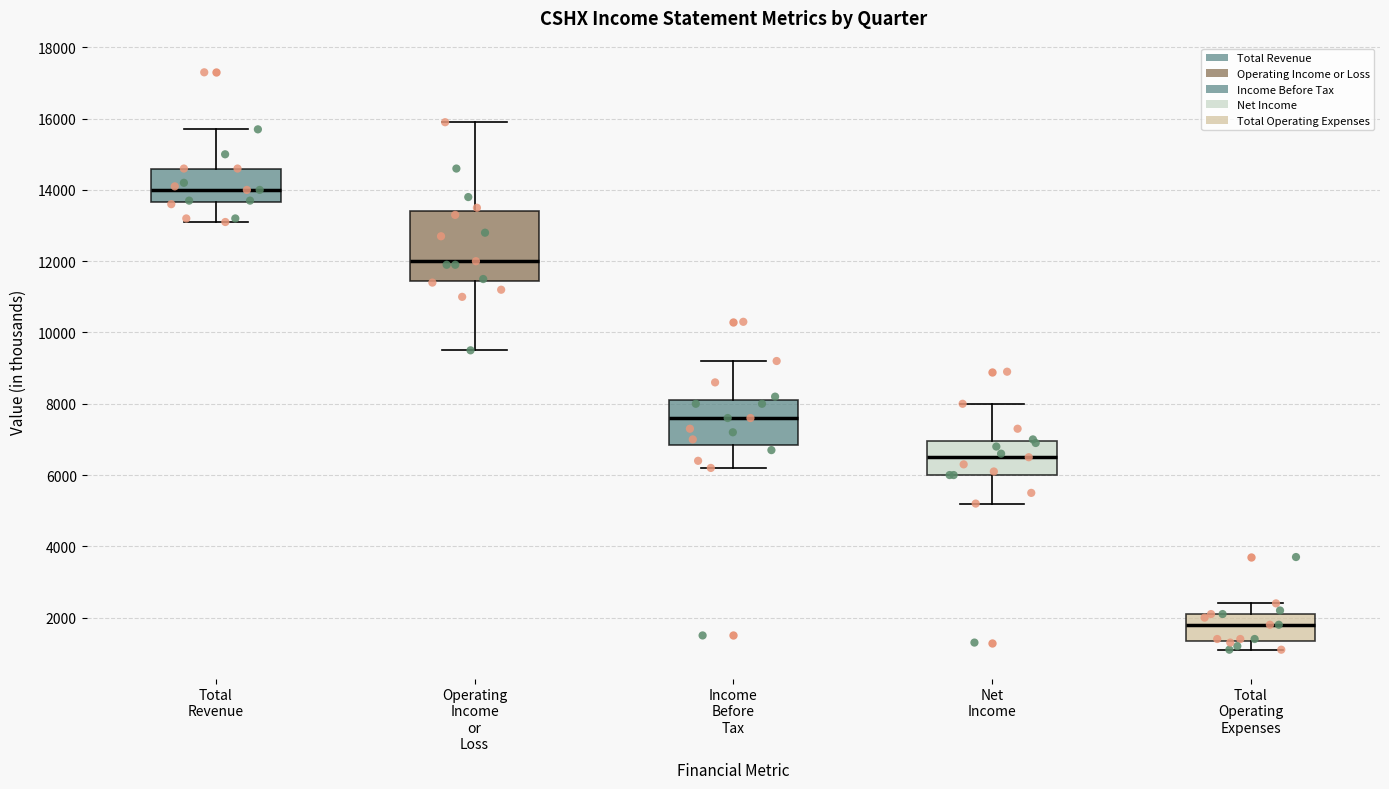

Reading left to right, read every box against the y-axis: the position of its median line, the range the box covers, and the ends of its whiskers. The values are not printed on the chart, so give them approximately, as read against the axis.

Total Revenue: median 14000, box 13600 to 14600, whiskers 13200 to 15800
Operating Income or Loss: median 12000, box 11400 to 13400, whiskers 9600 to 16000
Income Before Tax: median 7600, box 6800 to 8200, whiskers 6200 to 9200
Net Income: median 6600, box 6000 to 7000, whiskers 5200 to 8000
Total Operating Expenses: median 1800, box 1400 to 2200, whiskers 1200 to 2400